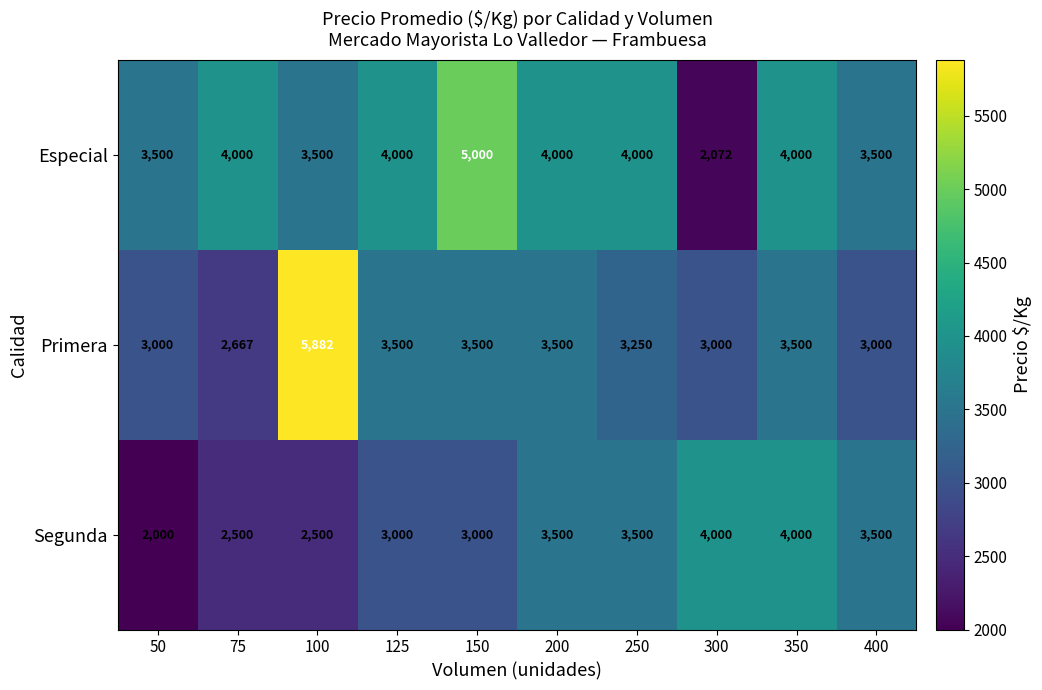

Rank the series at 125 from highest to lowest value.

Especial, Primera, Segunda